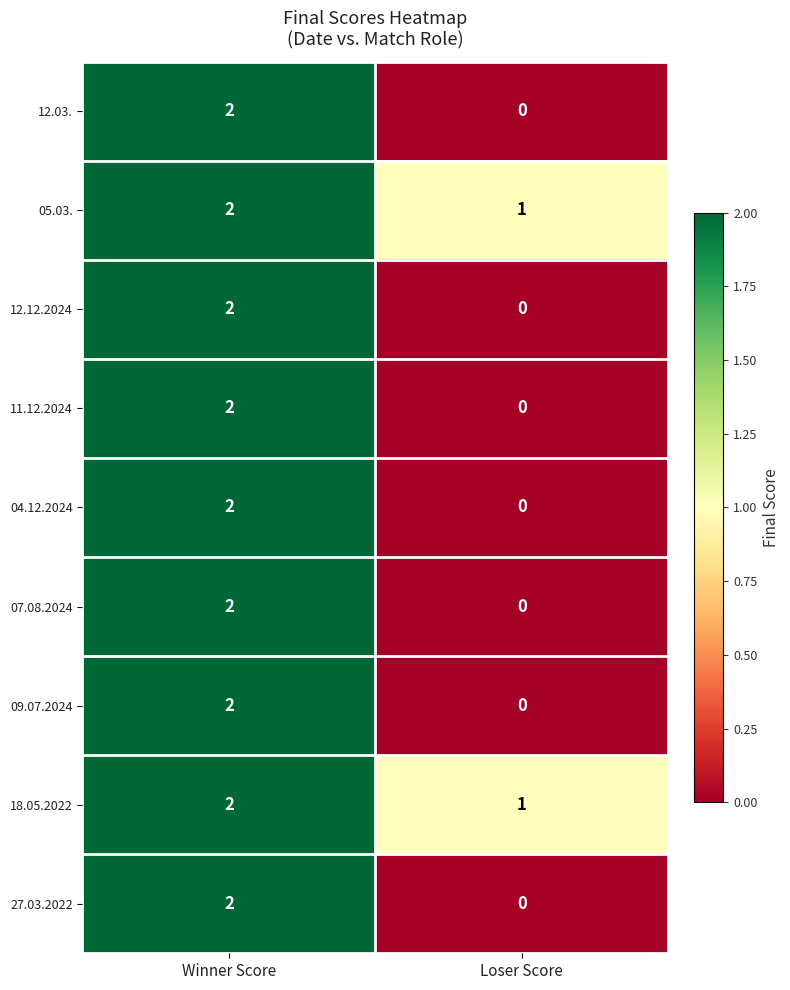

Is it true that 07.08.2024 equals 1 at Winner Score?

False